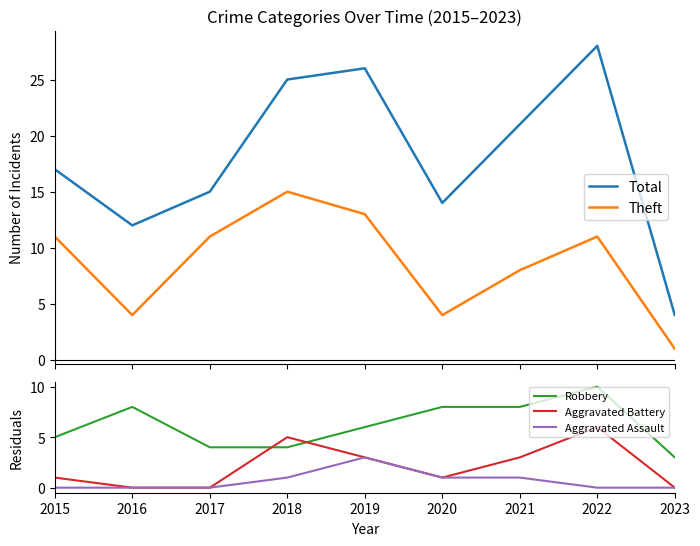

At which category is the sum across all series the highest?

2022